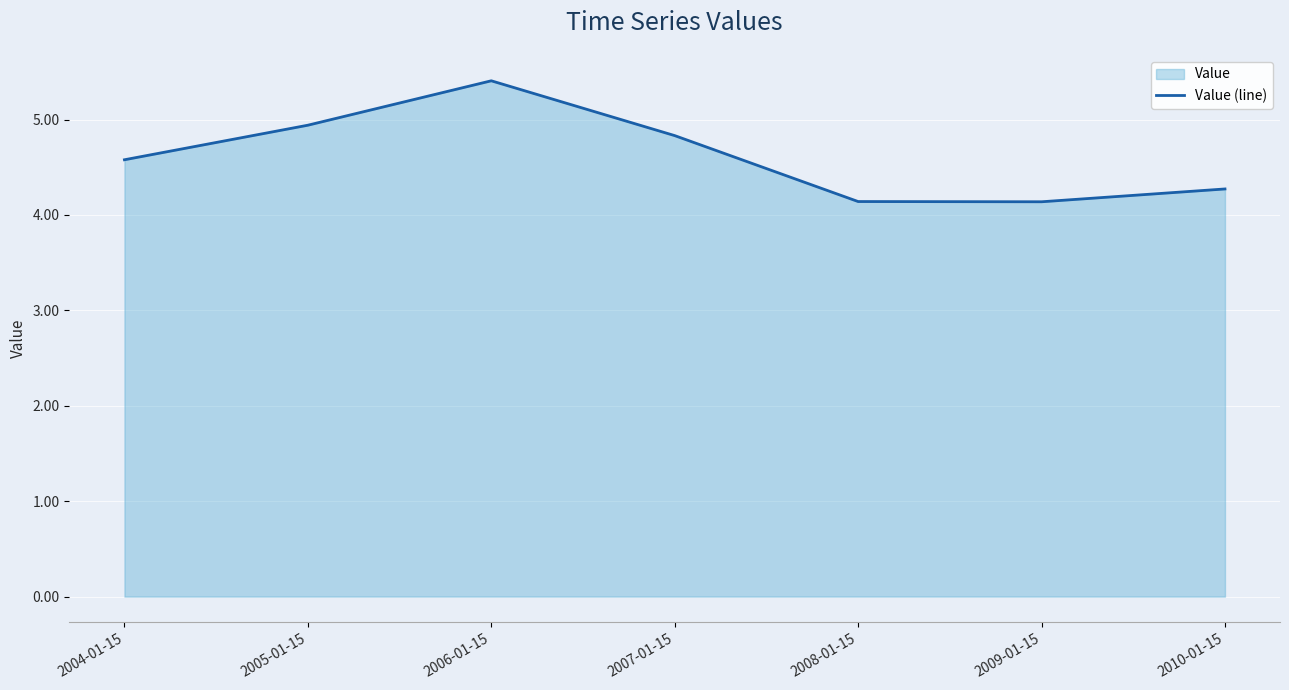

What is the greatest value displayed?

5.4